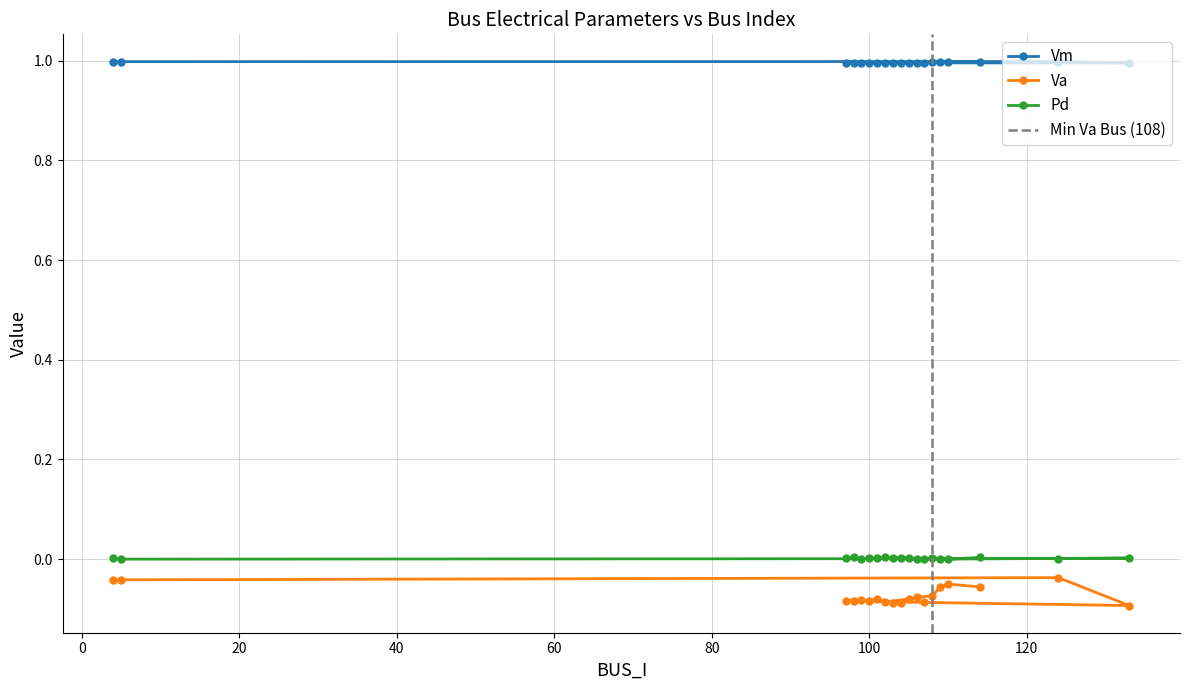

Which category has the highest value in the Vm series?

124